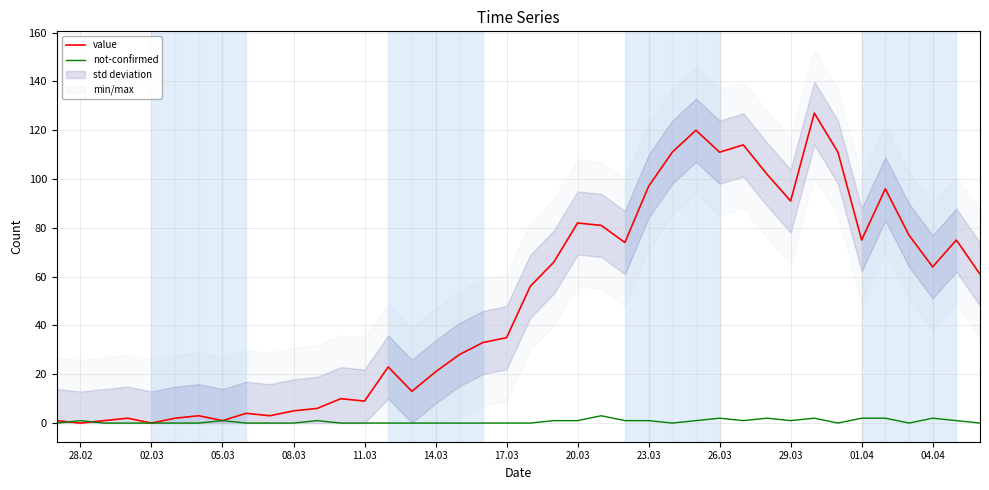

True or false: not-confirmed has a value of 0 at 14.03.

True